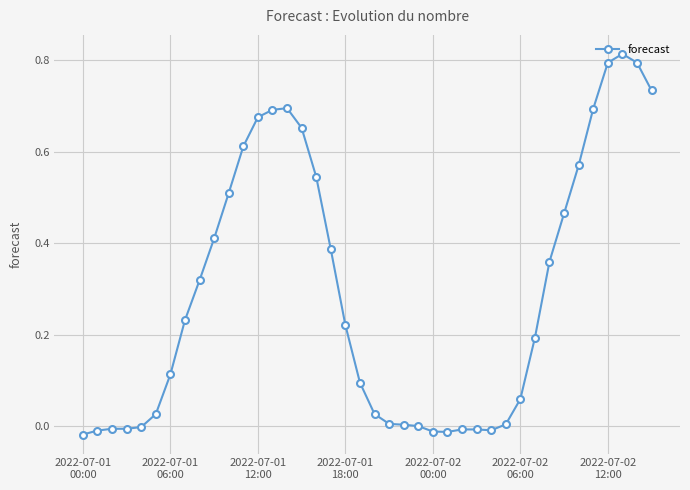

True or false: the data has more than 2 interior local peaks.

True